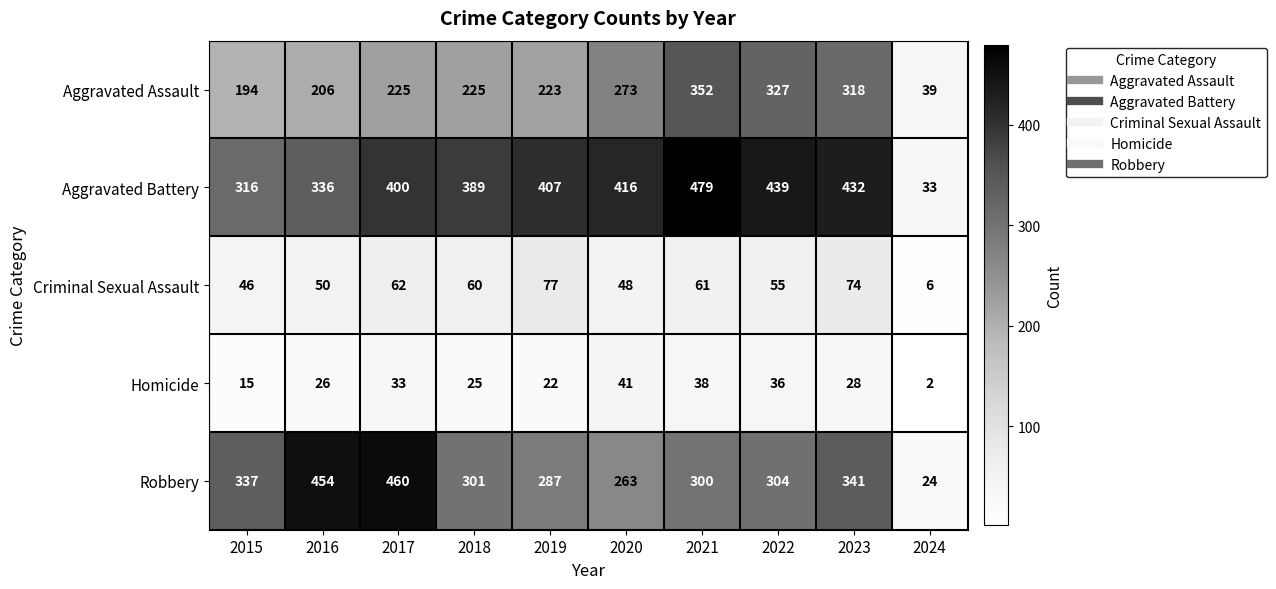

Which series has the largest total across all categories?

Aggravated Battery